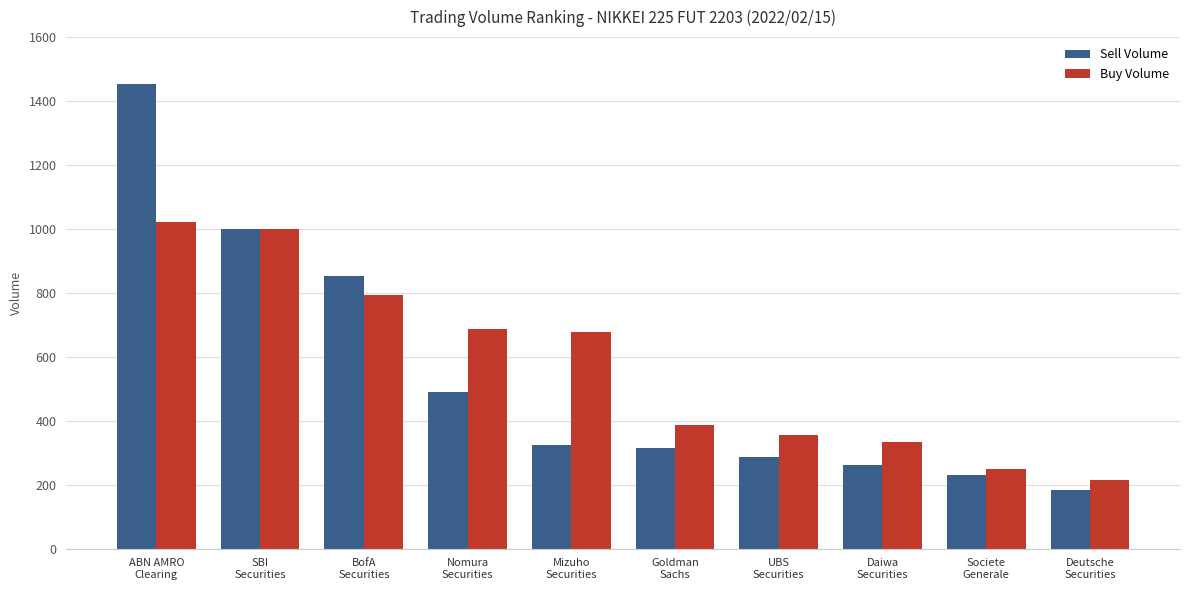

Read the Buy Volume value at UBS
Securities, to the nearest 10.

360